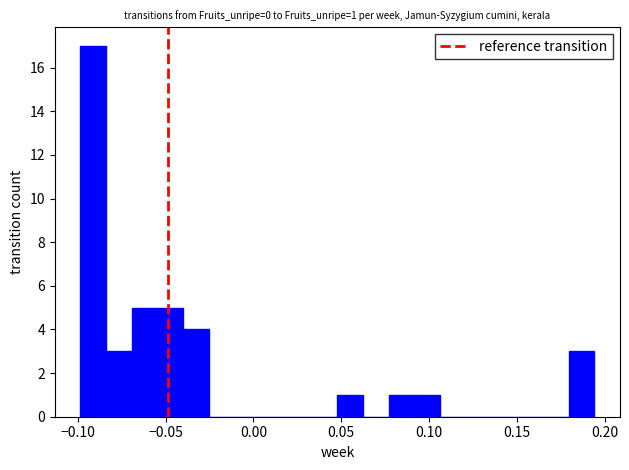

Read against the x-axis, roughly where is the centre of the tallest bar?

-0.090